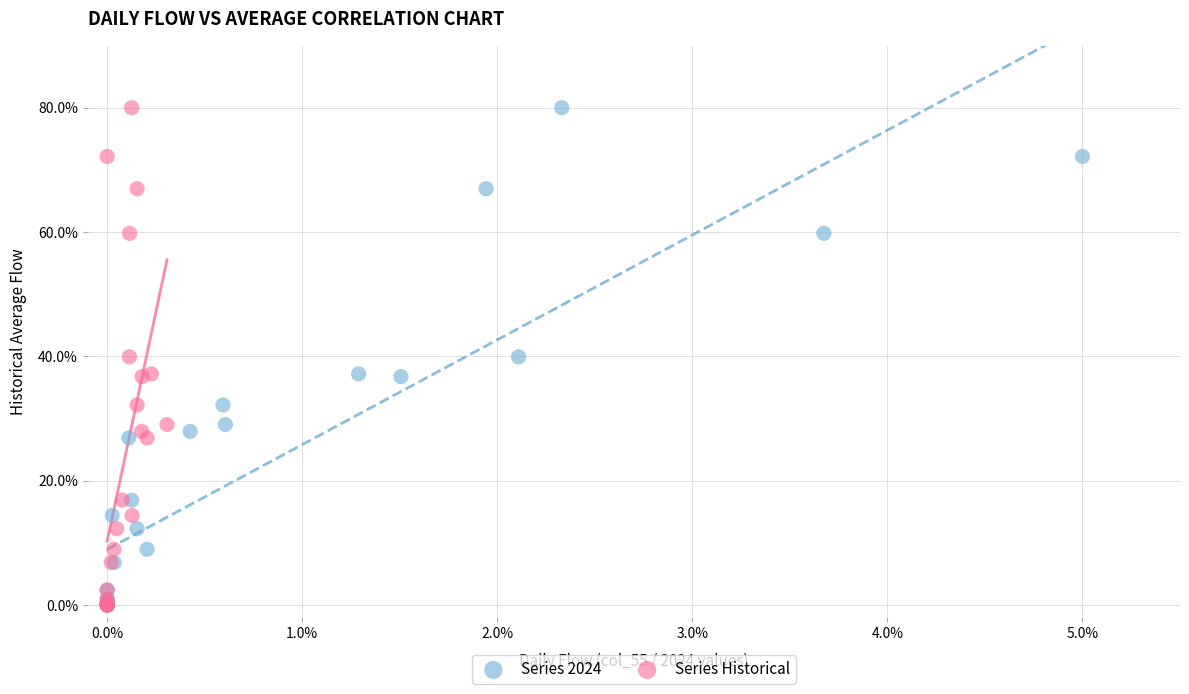

What are all the series names shown in the legend?

Series 2024, Series Historical